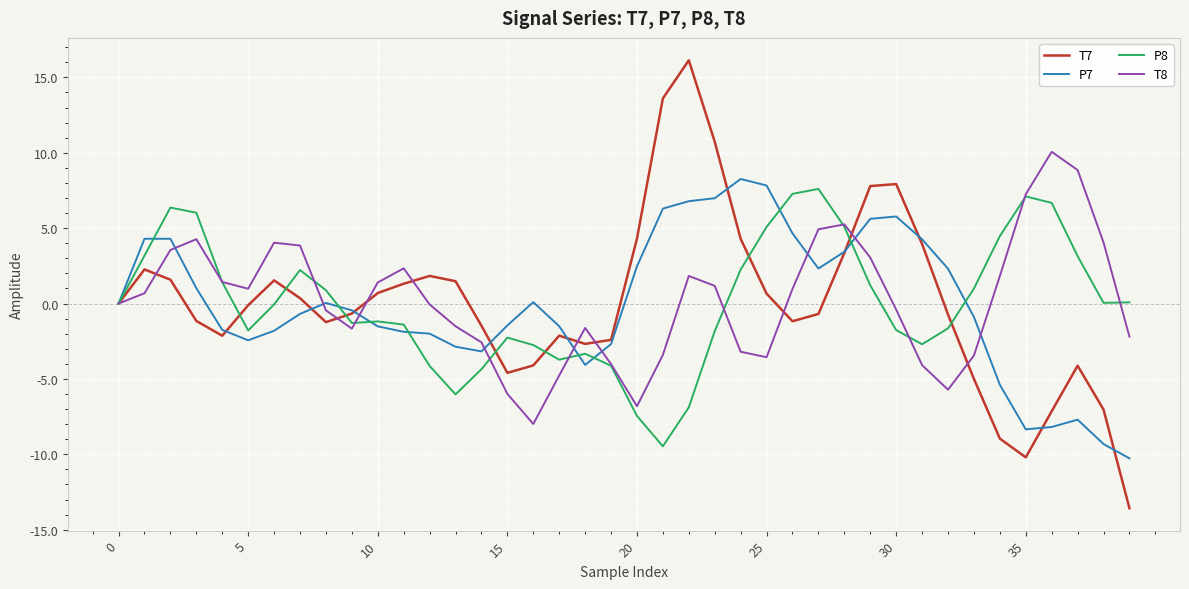

What is the maximum value shown in the chart?

16.1